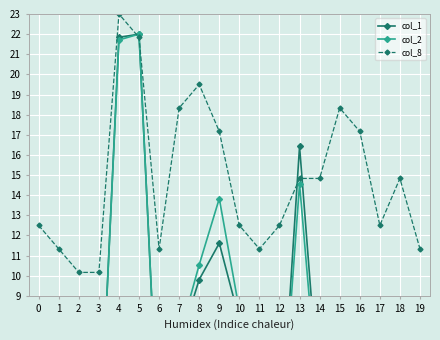

What is the highest value of the col_8 series?

23.0